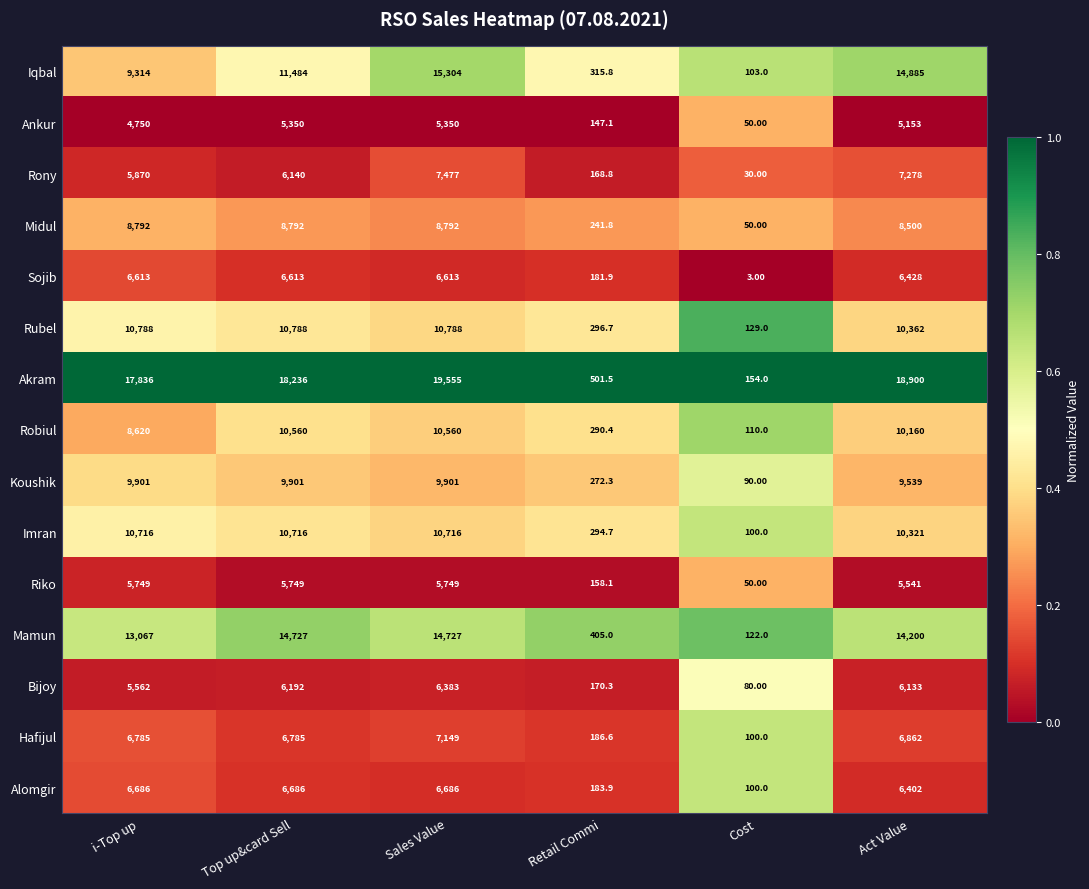

Is the value of Mamun at i-Top up greater than the value of Imran at Retail Commi?

Yes